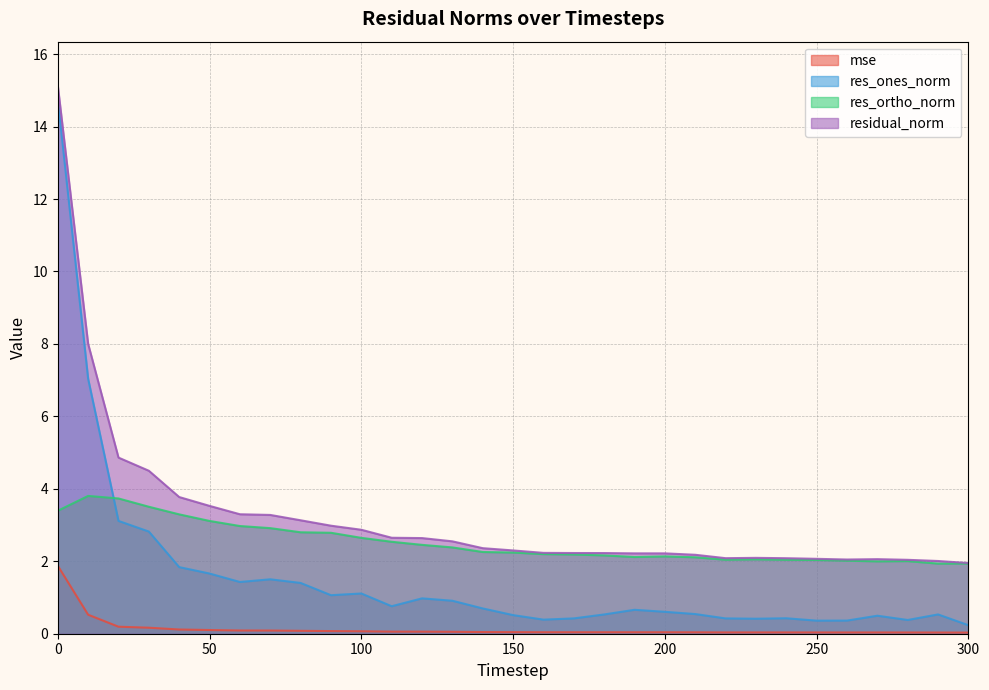

The value of res_ortho_norm at 280 is 3.5. True or false?

False